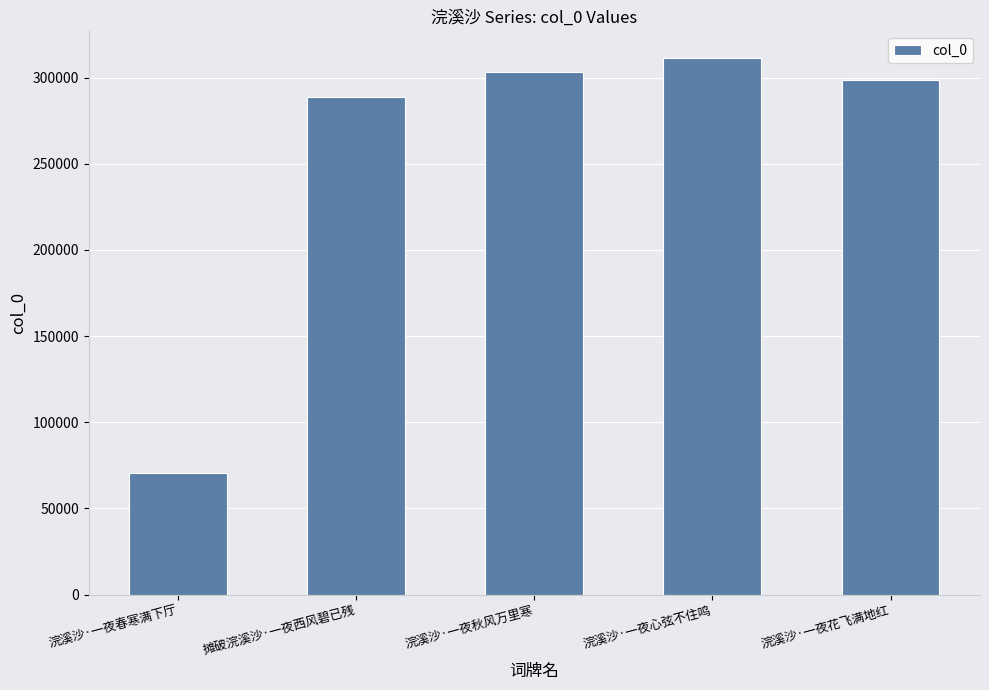

Which label corresponds to the smallest value in the chart?

浣溪沙·一夜春寒满下厅